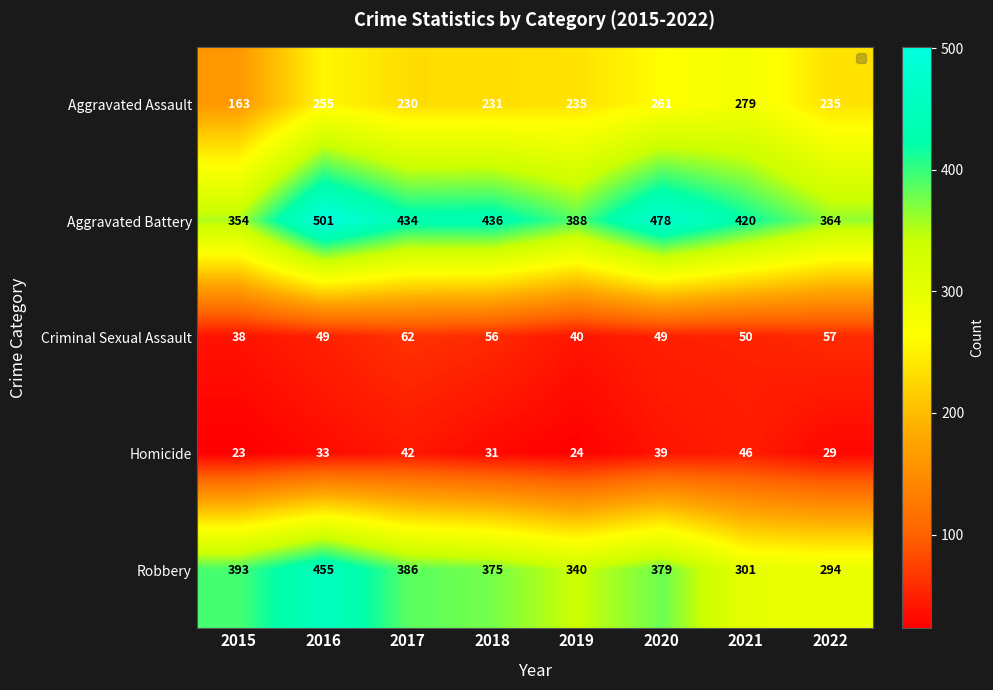

True or false: Aggravated Battery has a value of 354 at 2015.

True